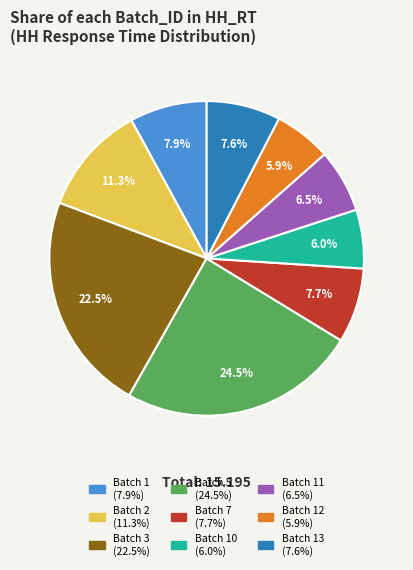

Is there a majority slice in this chart?

No